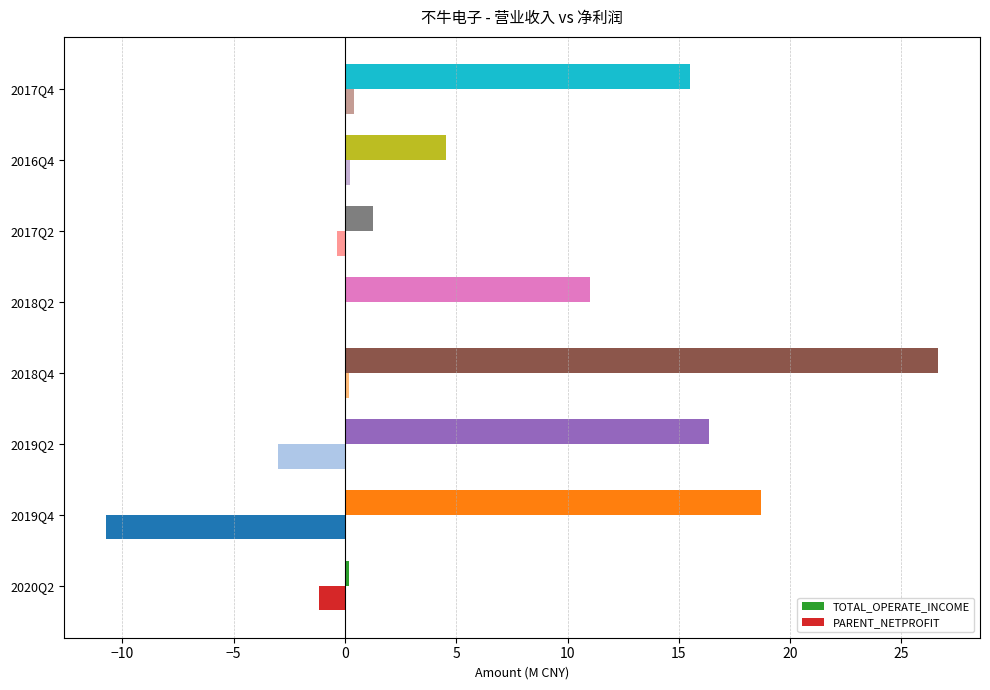

What is the sum of all TOTAL_OPERATE_INCOME values?

94.2